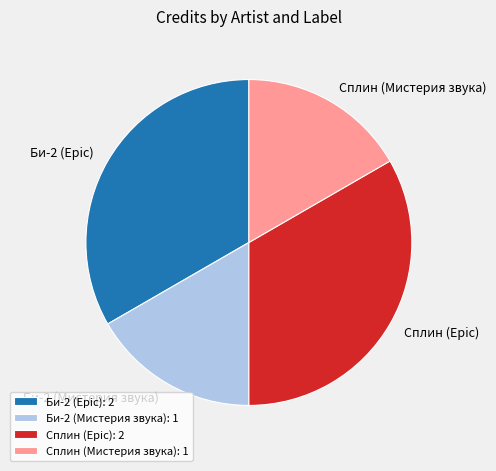

Between Би-2 (Epic) and Би-2 (Мистерия звука), which is larger?

Би-2 (Epic)